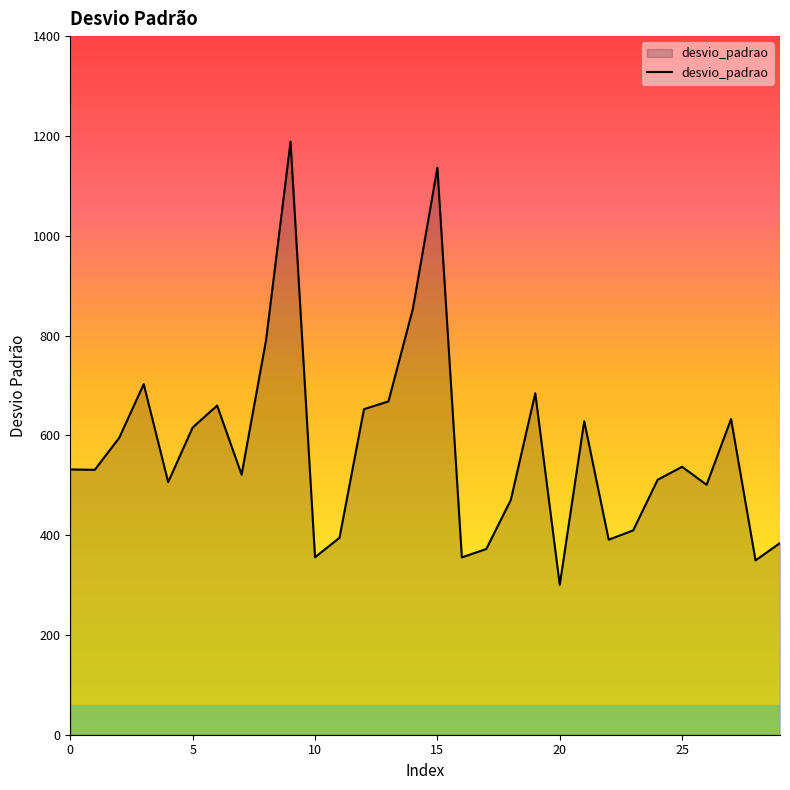

True or false: the data has more than 2 interior local peaks.

True